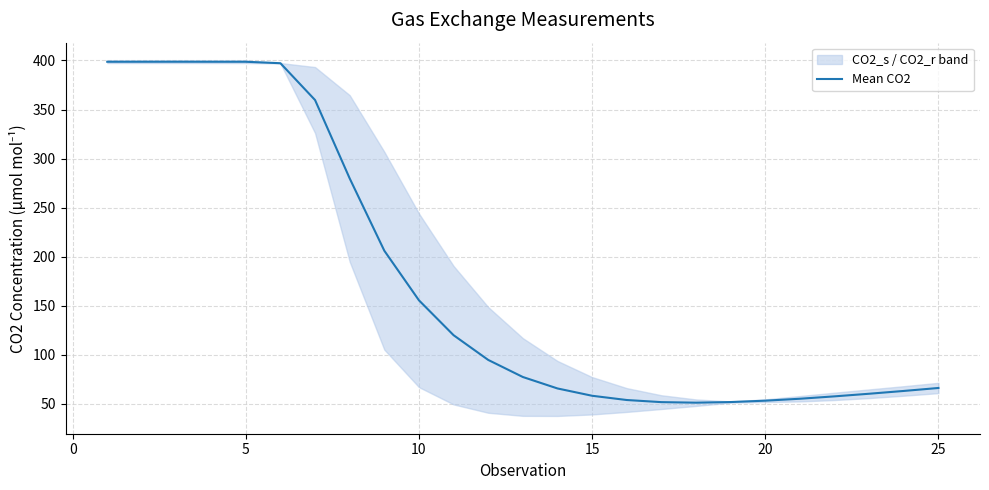

What is the sum of all values?

4373.9